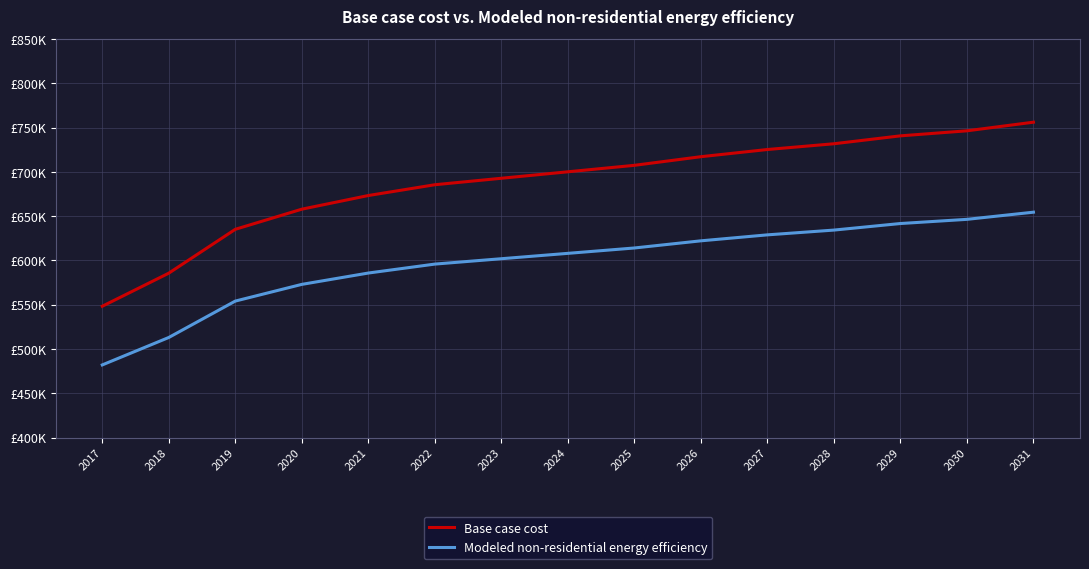

At which category is the sum across all series the highest?

2031